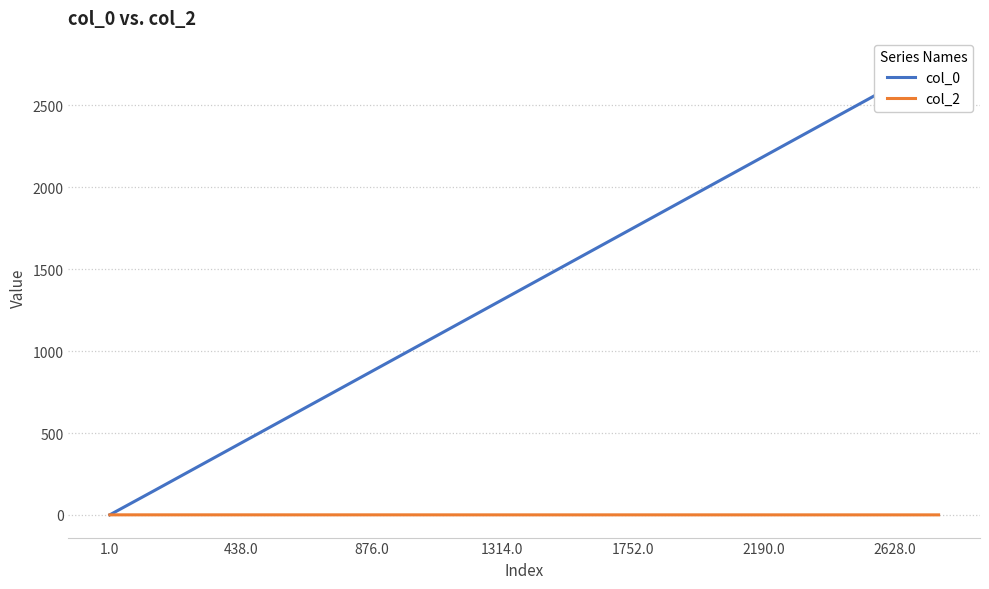

What is the label of the 10th point from the left?

1314.0